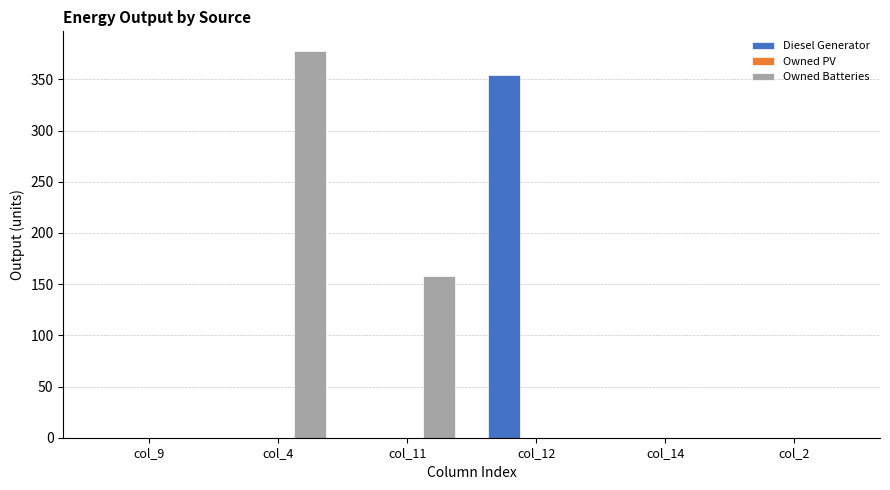

Is it true that Diesel Generator equals 0 at col_11?

True